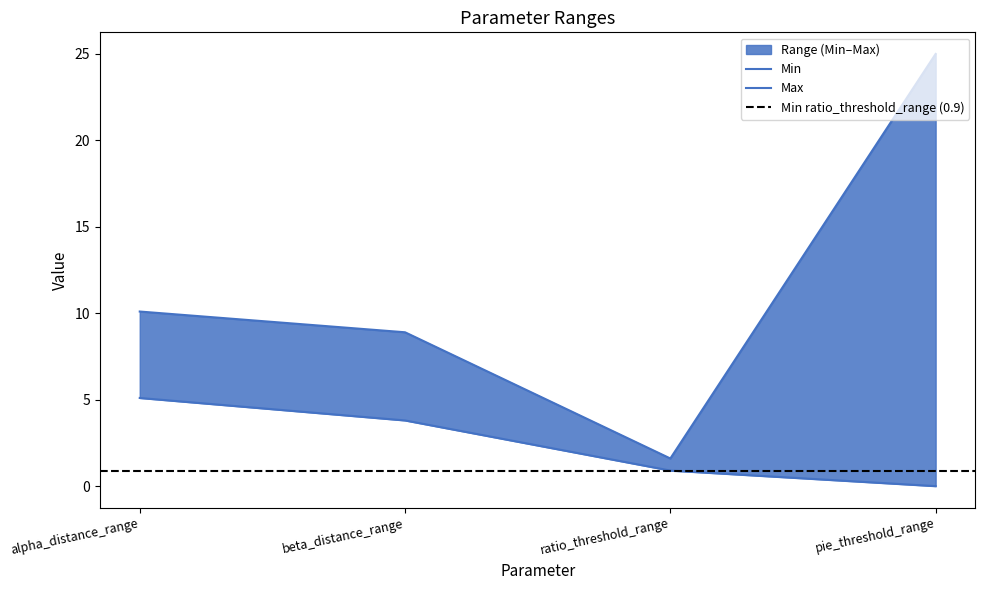

What is the total value across all series at beta_distance_range?

12.7